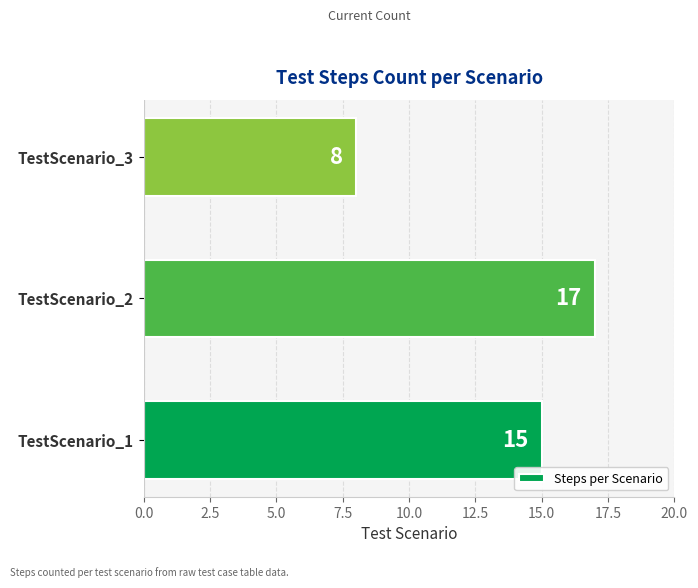

Rank the categories by value from lowest to highest.

TestScenario_3, TestScenario_1, TestScenario_2